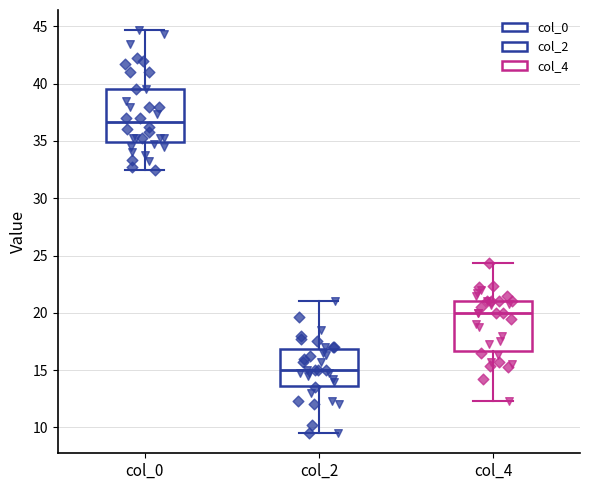

Where does the upper whisker of the box for col_0 end on the y-axis? The values are not printed on the chart, so give them approximately, as read against the axis.

44.5